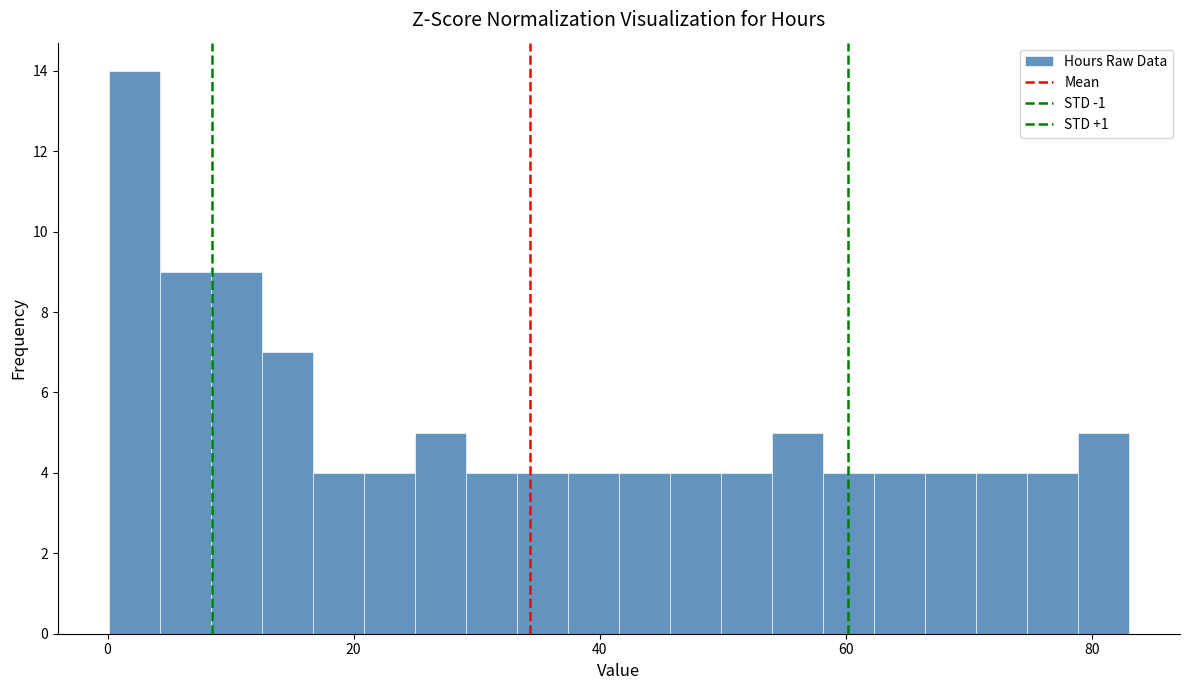

Read against the x-axis, roughly where is the centre of the tallest bar?

2